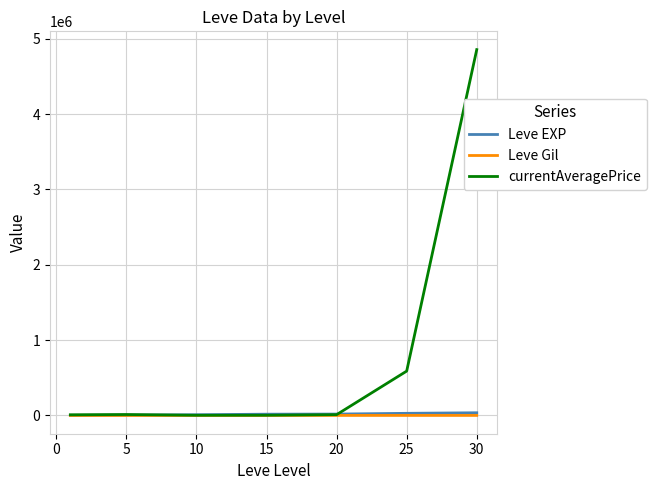

Which series has the largest total across all categories?

currentAveragePrice